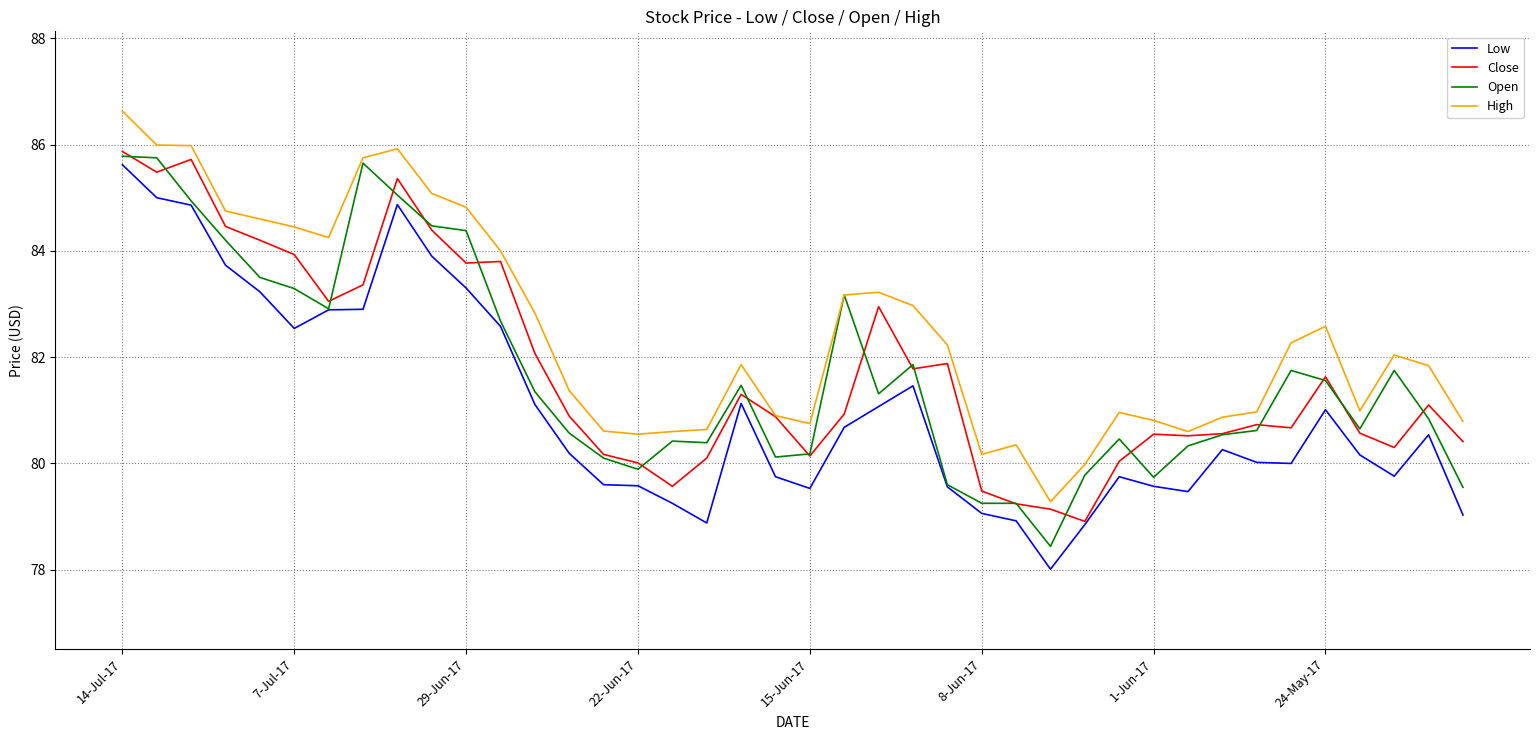

True or false: High and Low intersect in this chart.

False